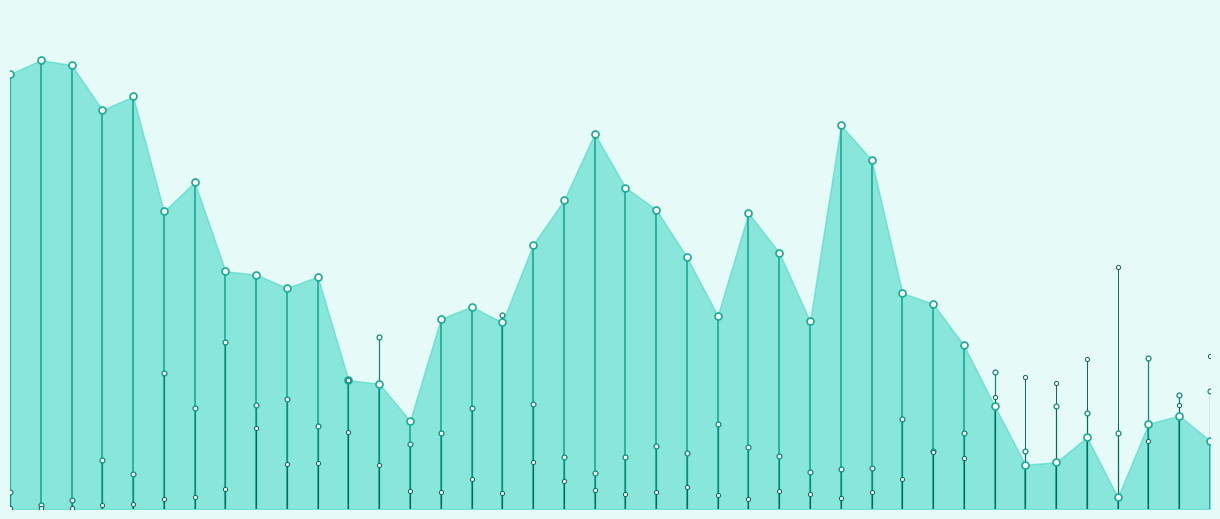

What are all the series names shown in the legend?

N1, N2, W